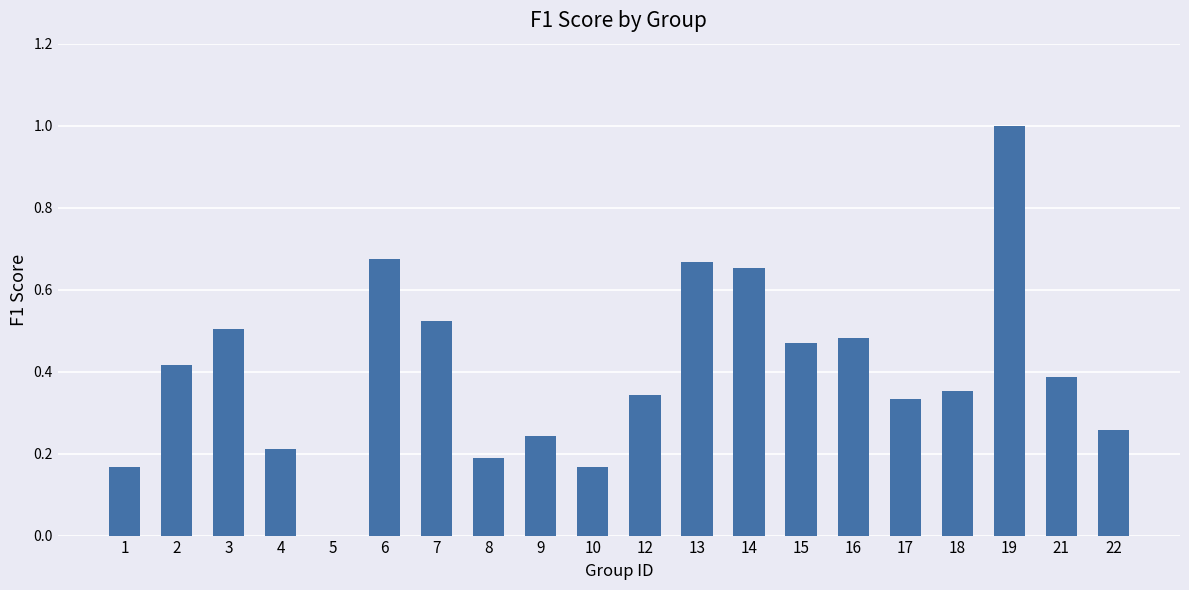

What is the sum of all values?

8.0